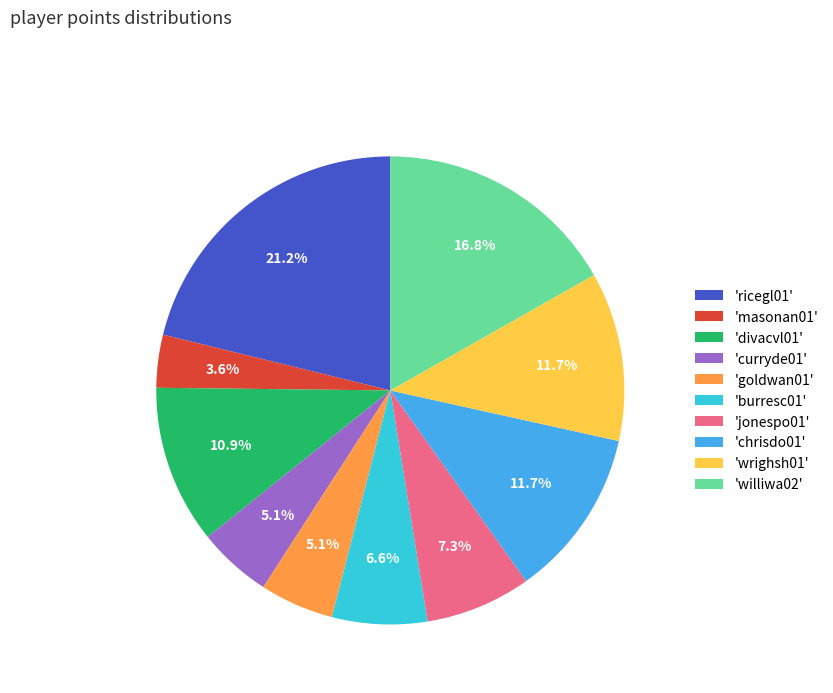

How many segments does this pie chart have?

10